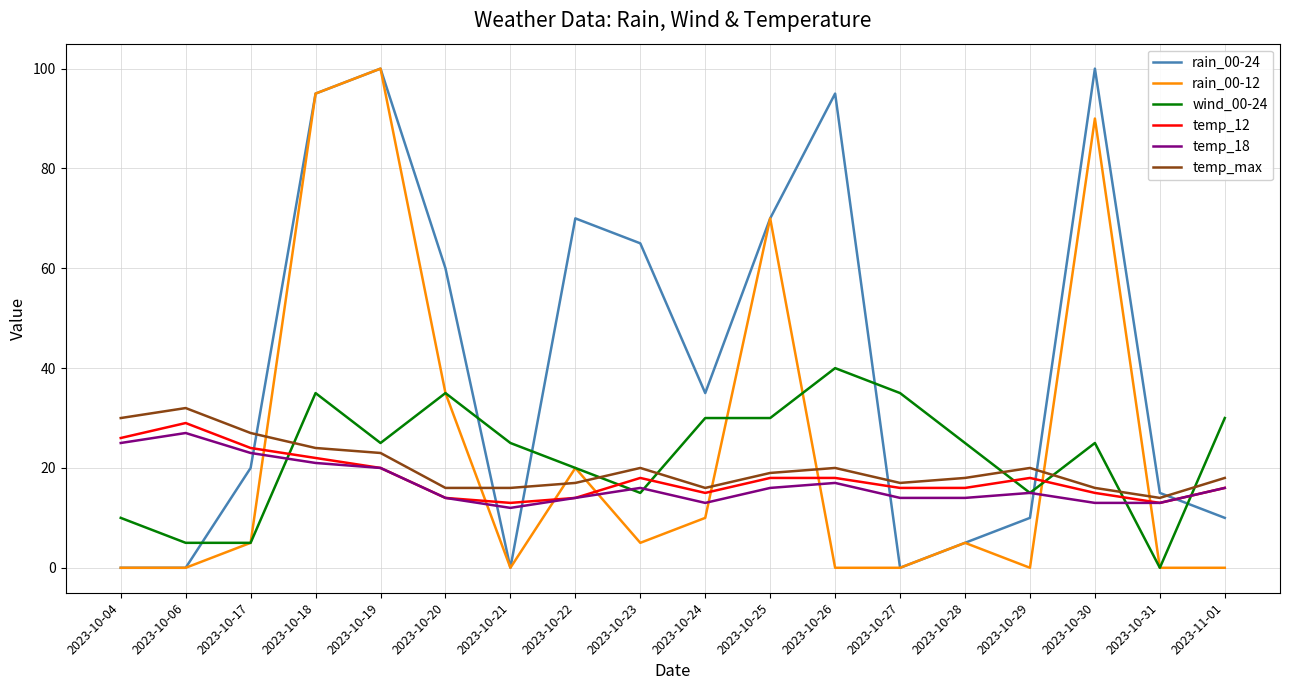

What is the difference between the highest and lowest values at 2023-10-25?

54